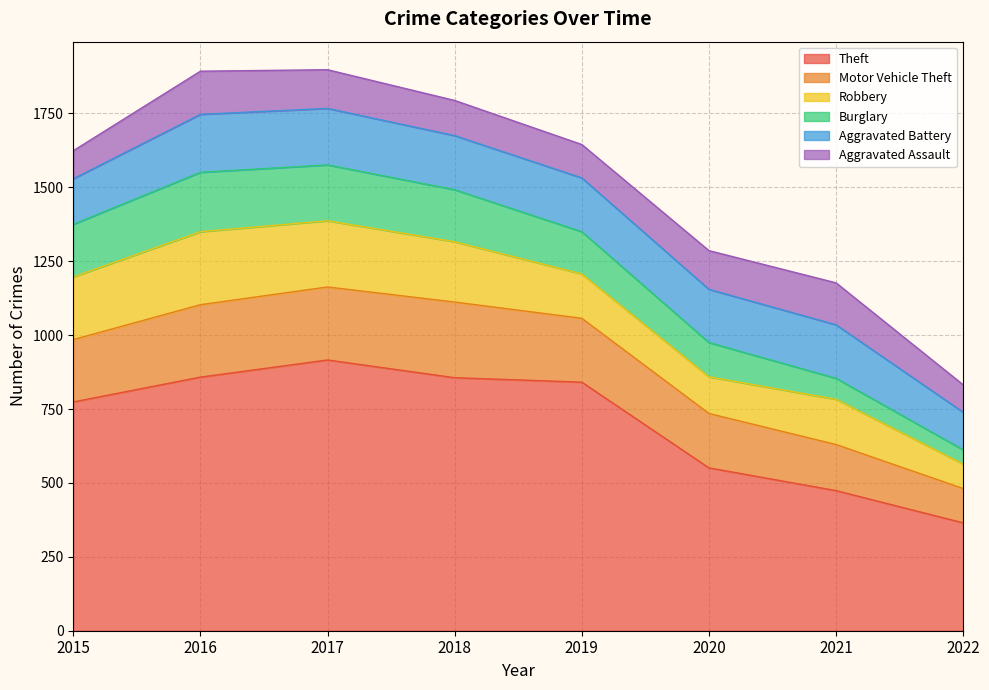

Between which two adjacent categories do Burglary and Aggravated Battery first intersect?

2016 and 2017